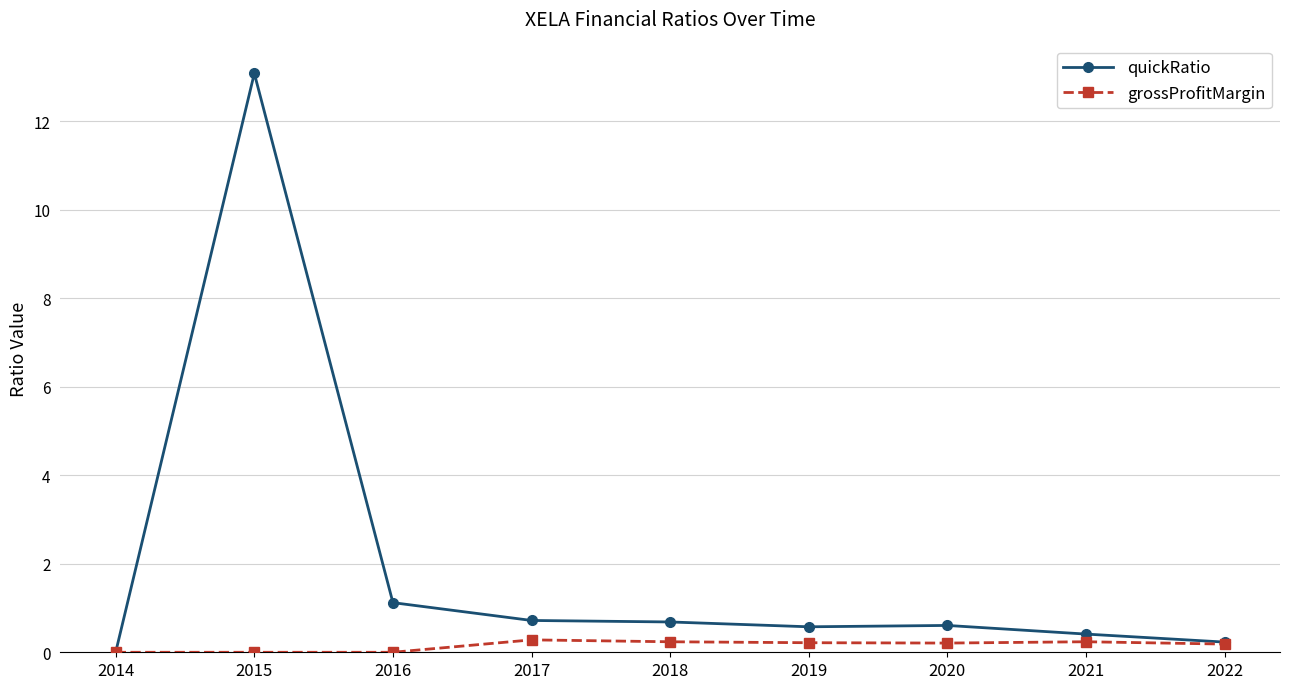

Which series has the largest total across all categories?

quickRatio